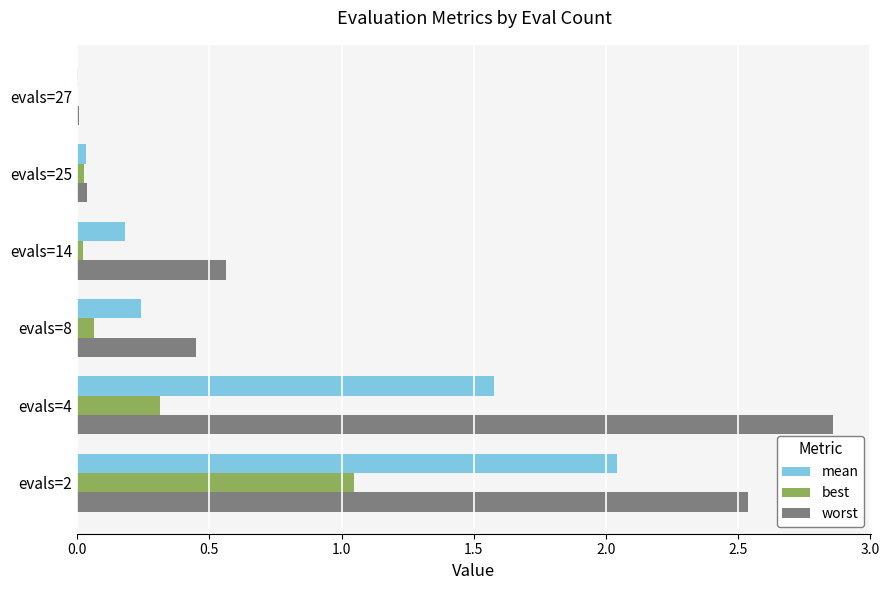

What is the total value across all series at evals=4?

4.8